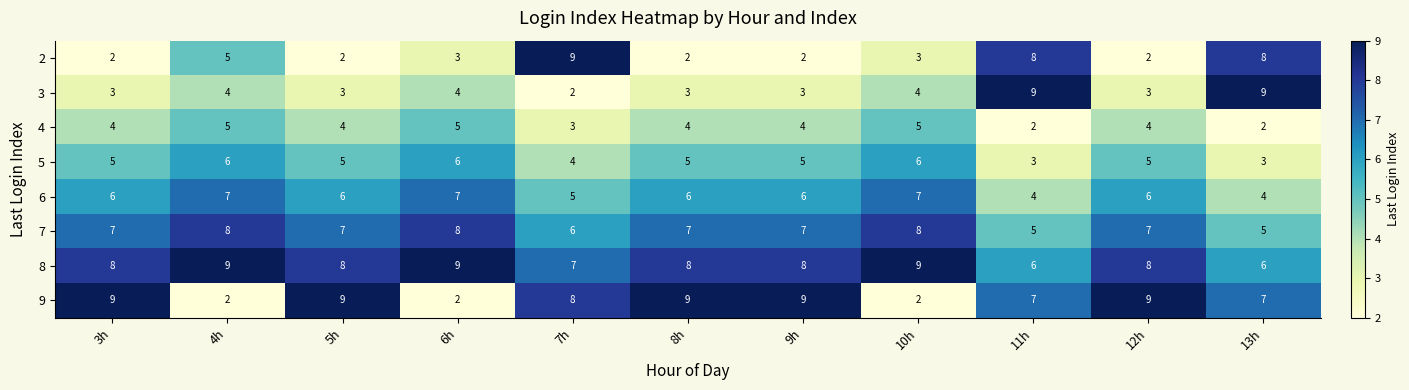

Which series changed the most between 5h and 6h?

9